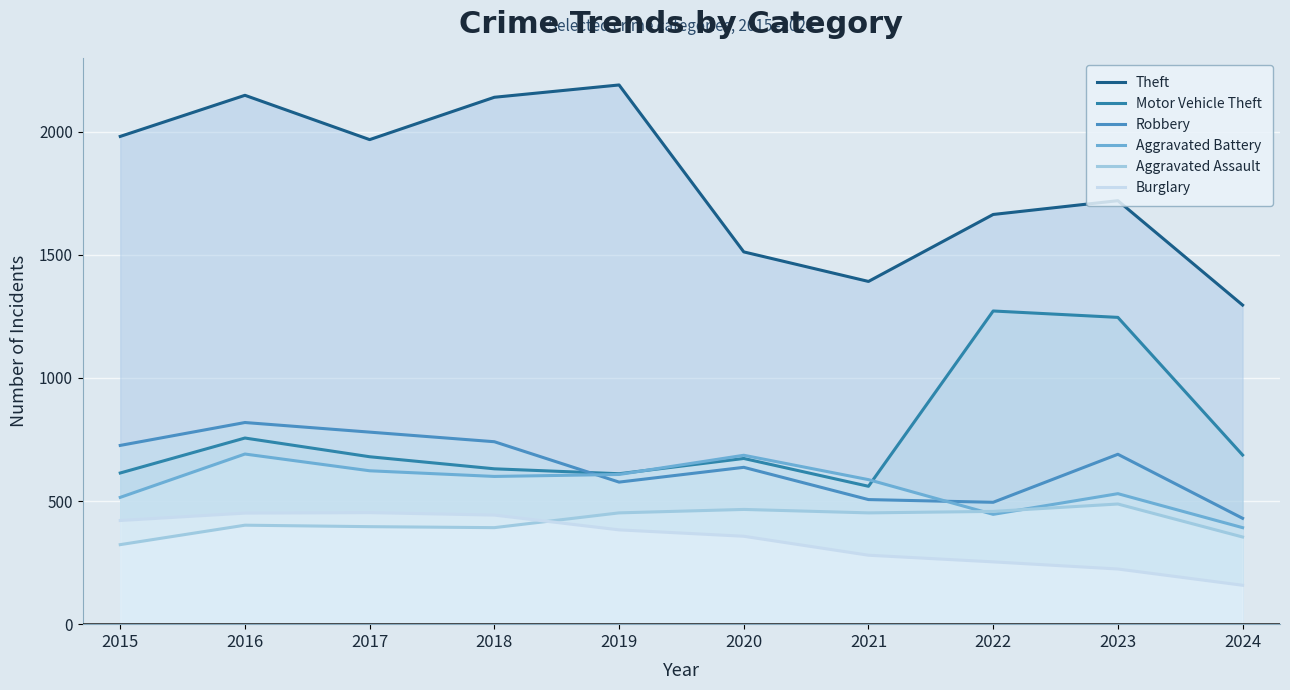

What is the highest value of the Aggravated Assault series?

488